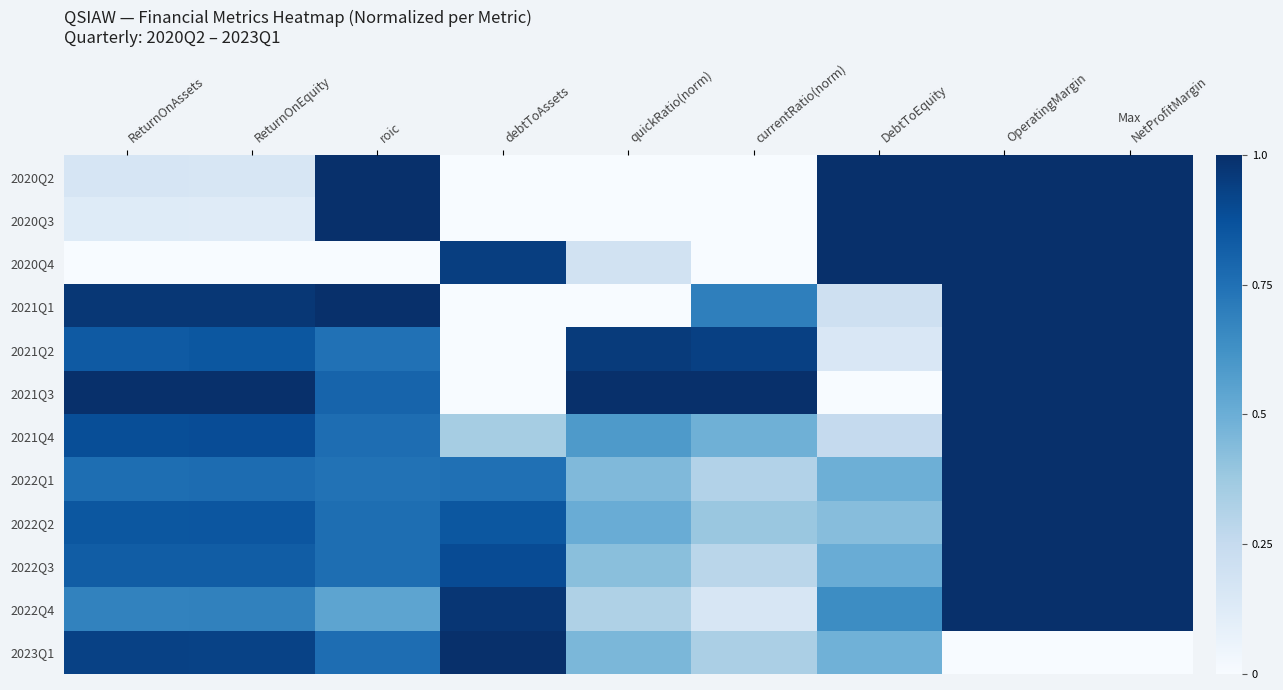

Which label corresponds to the largest value in the chart?

roic